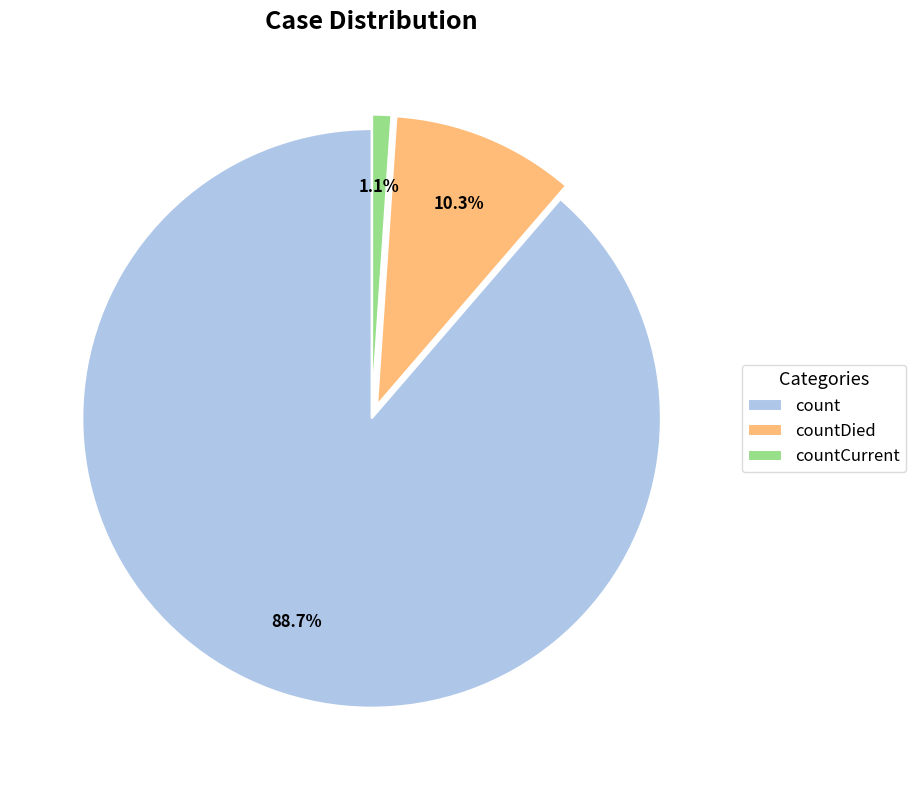

Count the number of slices in the pie.

3